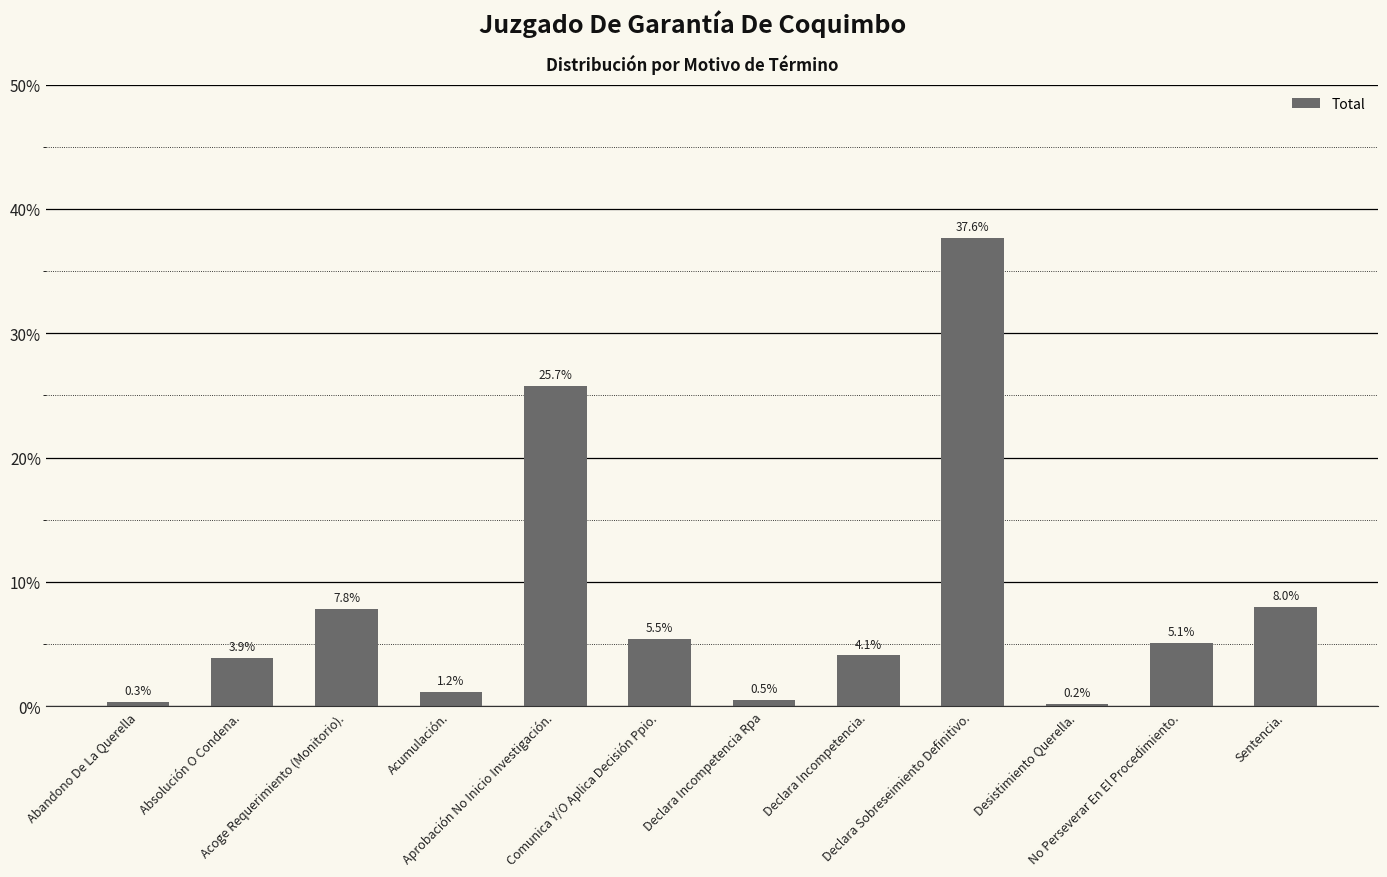

What is the greatest value displayed?

37.6